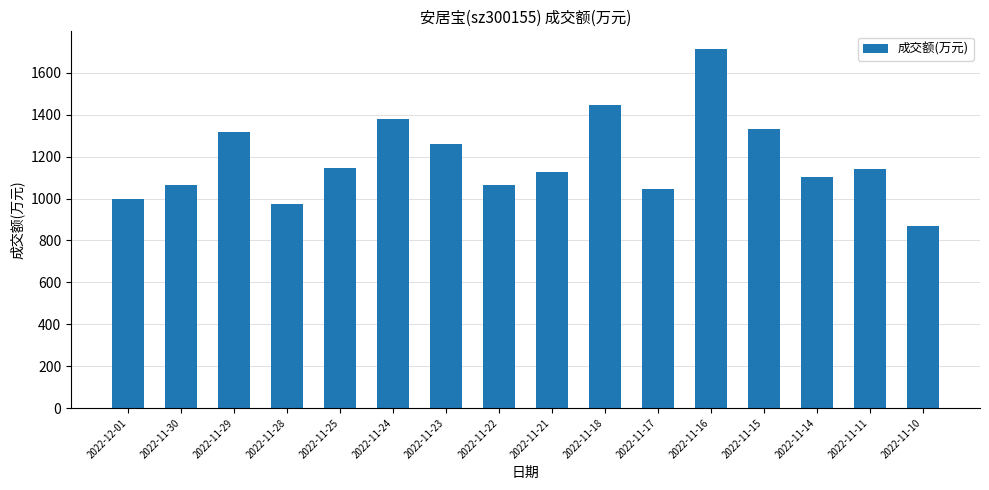

What is the difference between the maximum and minimum values?

842